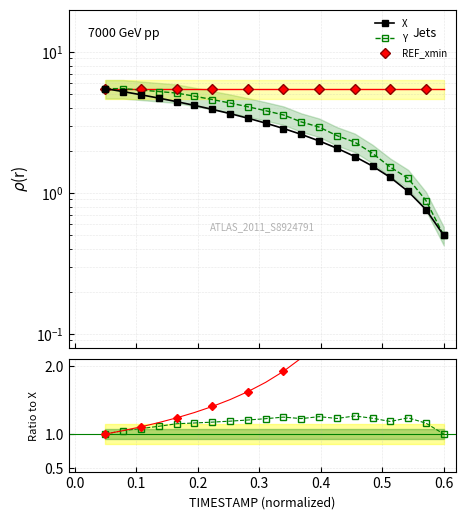

True or false: X and Y cross at least once.

False